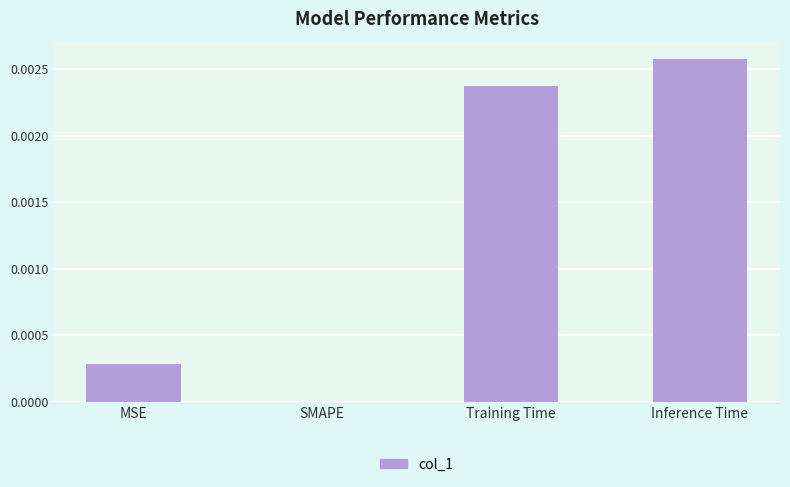

The value at Training Time is 0.0. True or false?

True